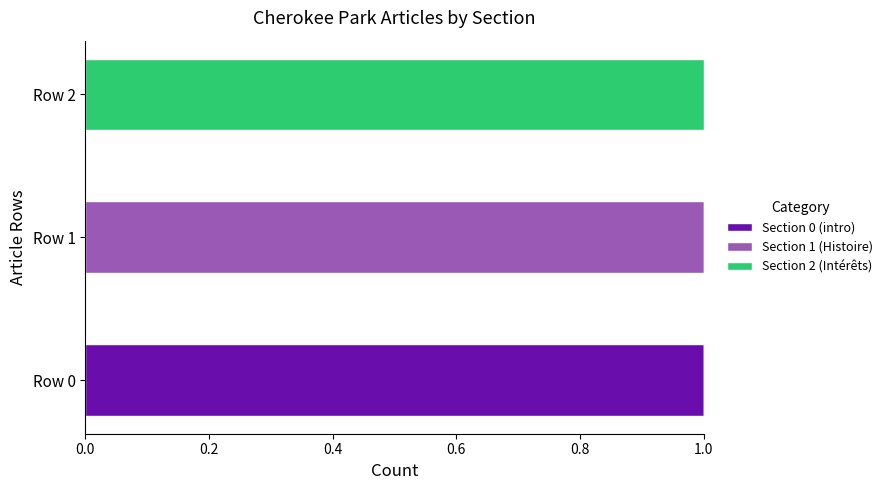

The Section 0 (intro) series shows 0 at Row 2. True or false?

True